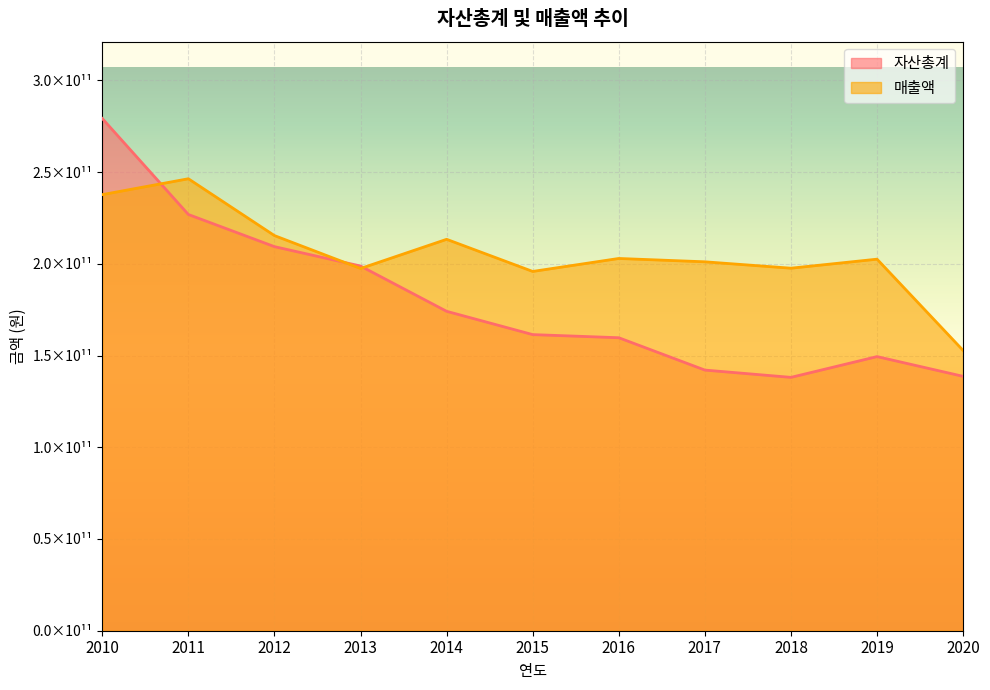

At how many categories does at least one series exceed 178463405158?

10